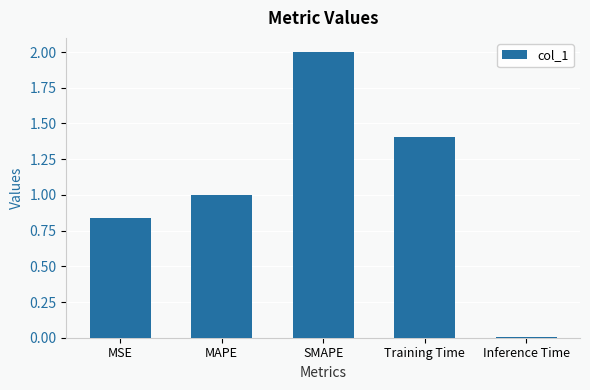

Are the bars grouped side by side (vs. stacked)?

No